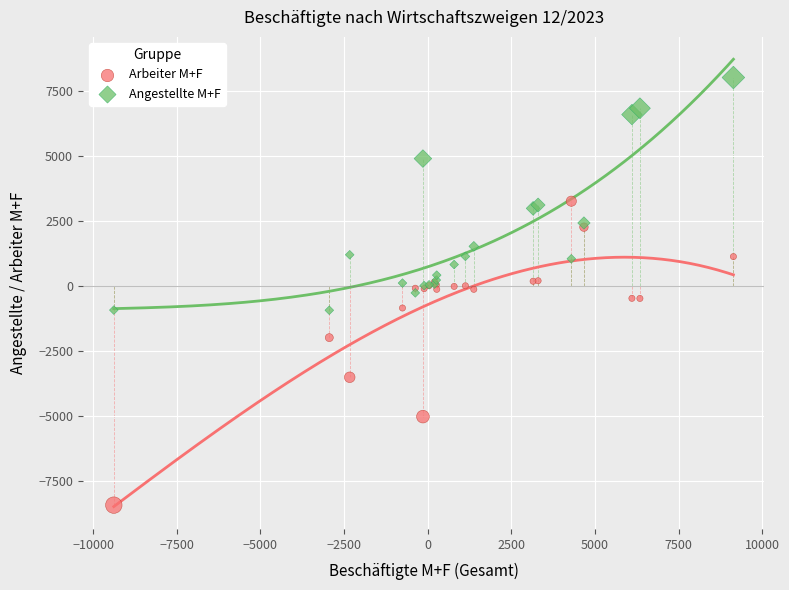

Which series reaches the minimum Y coordinate?

Arbeiter M+F